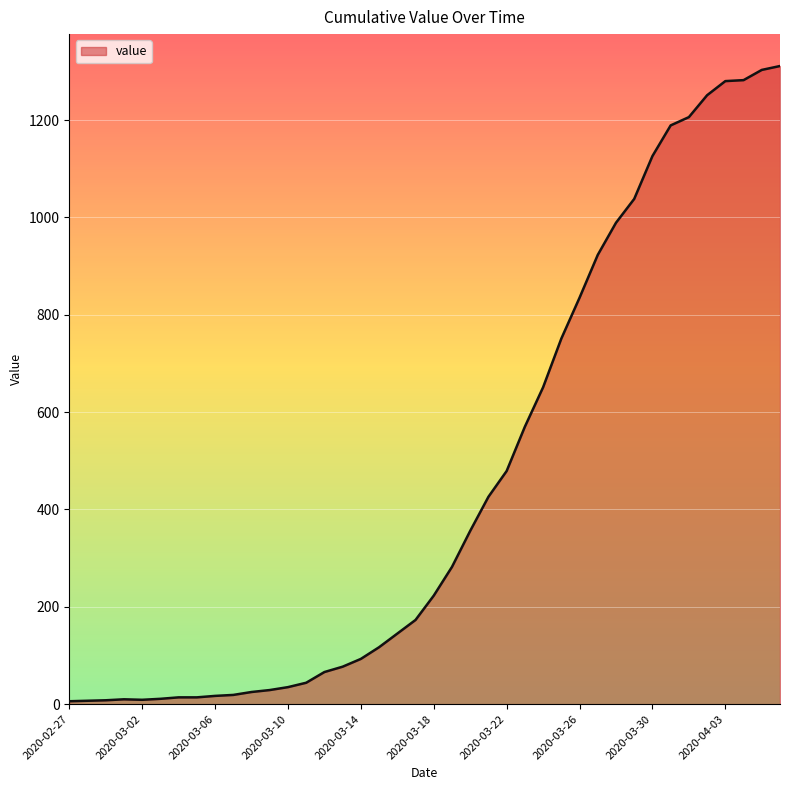

What is the greatest value displayed?

1311